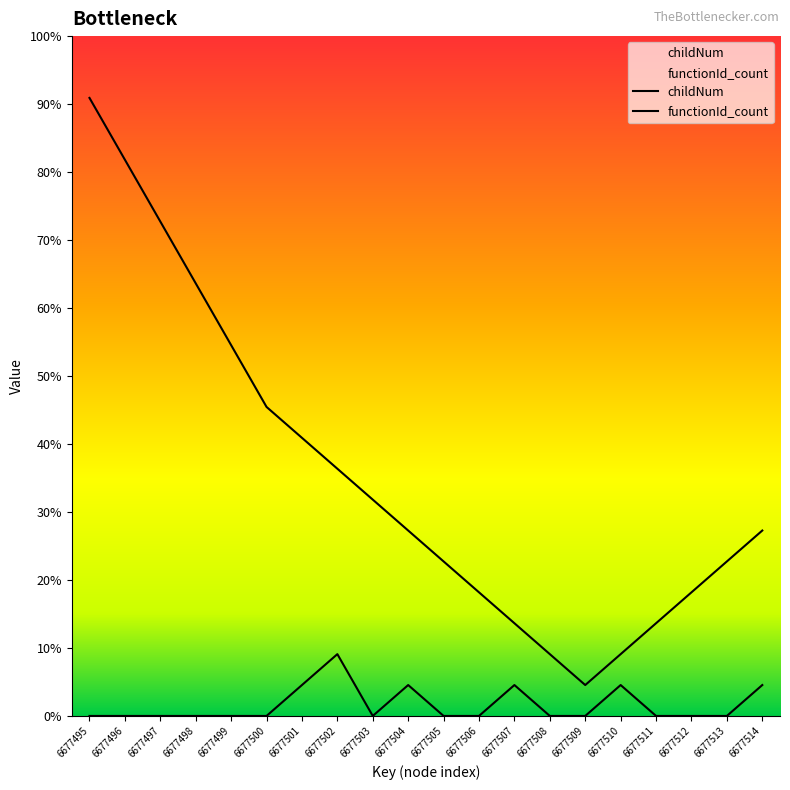

Where is the first local minimum for childNum?

6677503